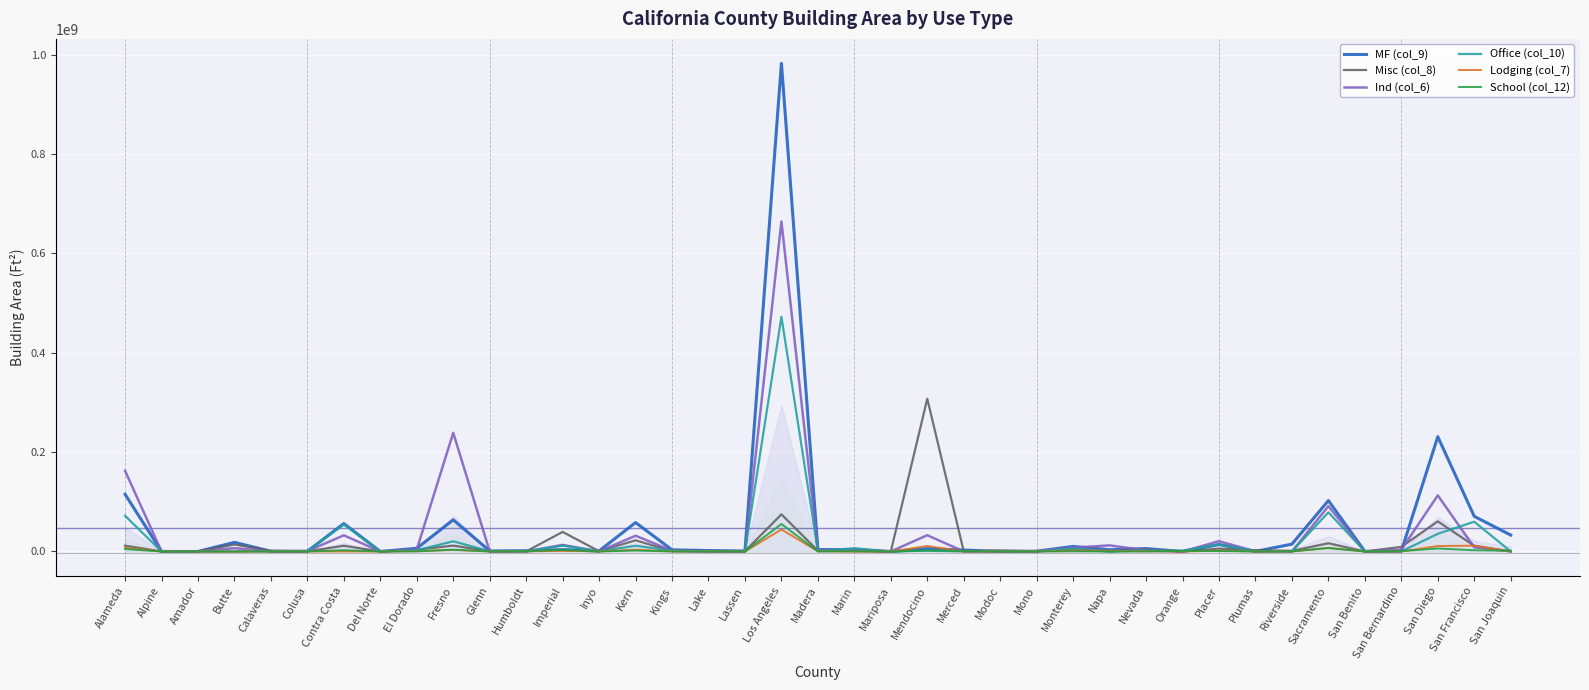

Between which two adjacent categories do Ind (col_6) and Office (col_10) first intersect?

Butte and Calaveras